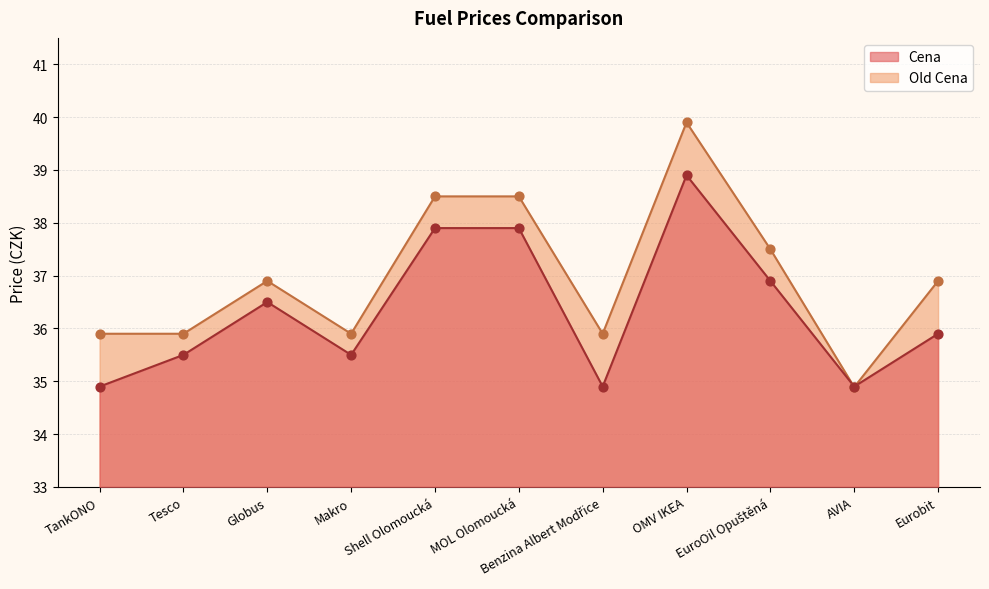

What are all the series names shown in the legend?

Cena, Old Cena